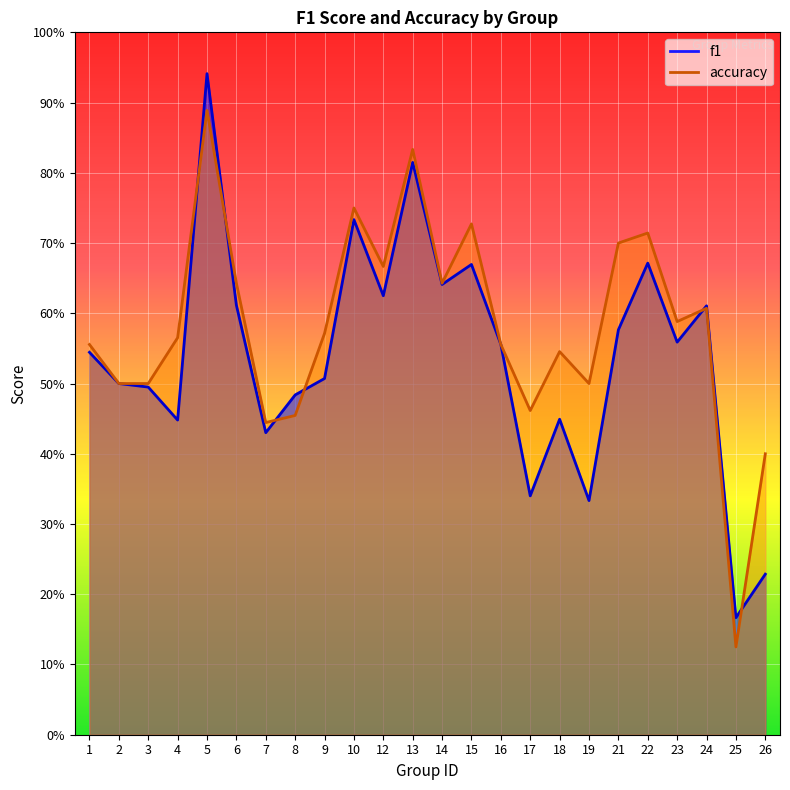

Between which two adjacent categories do accuracy and f1 first intersect?

4 and 5